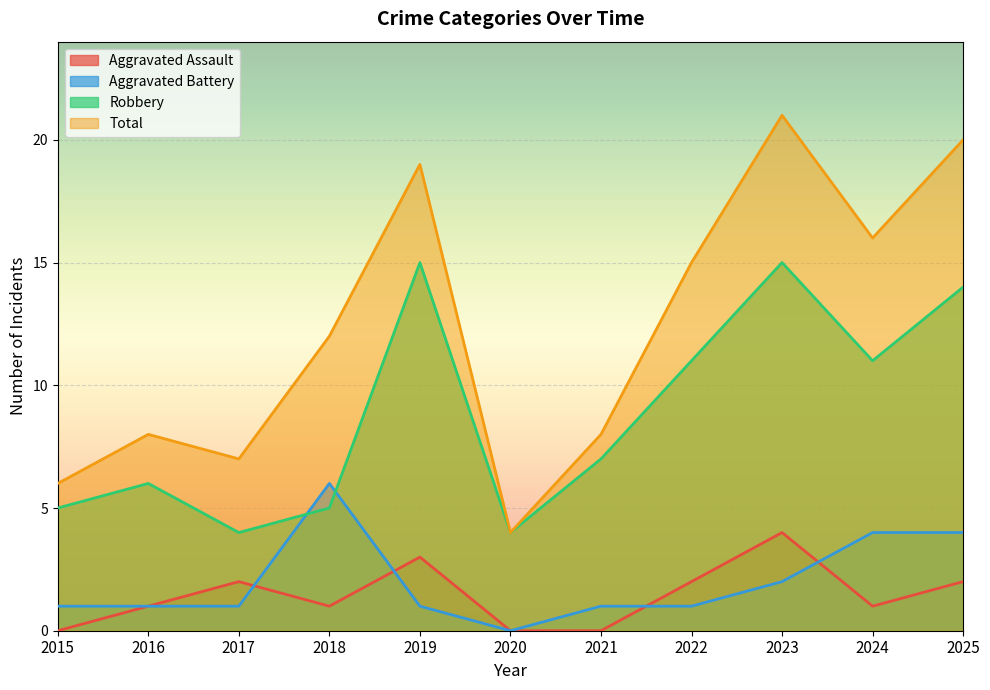

How many interior local peaks does the Total series have?

3